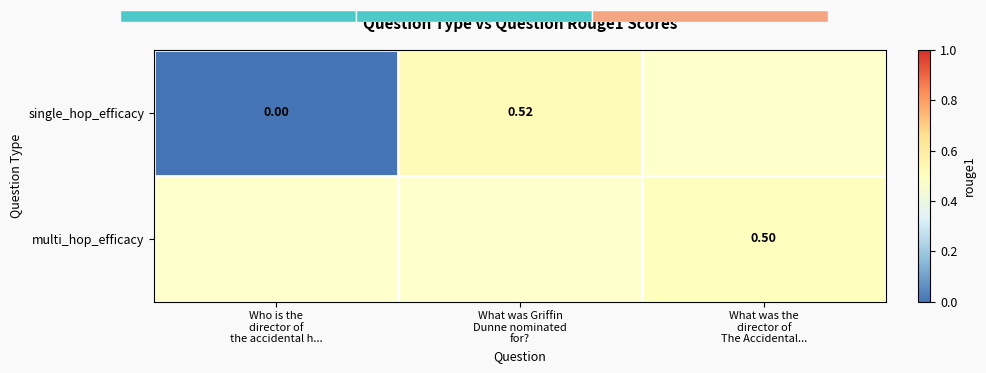

The value of single_hop_efficacy at Who is the director of the accidental h... is 0.0. True or false?

True